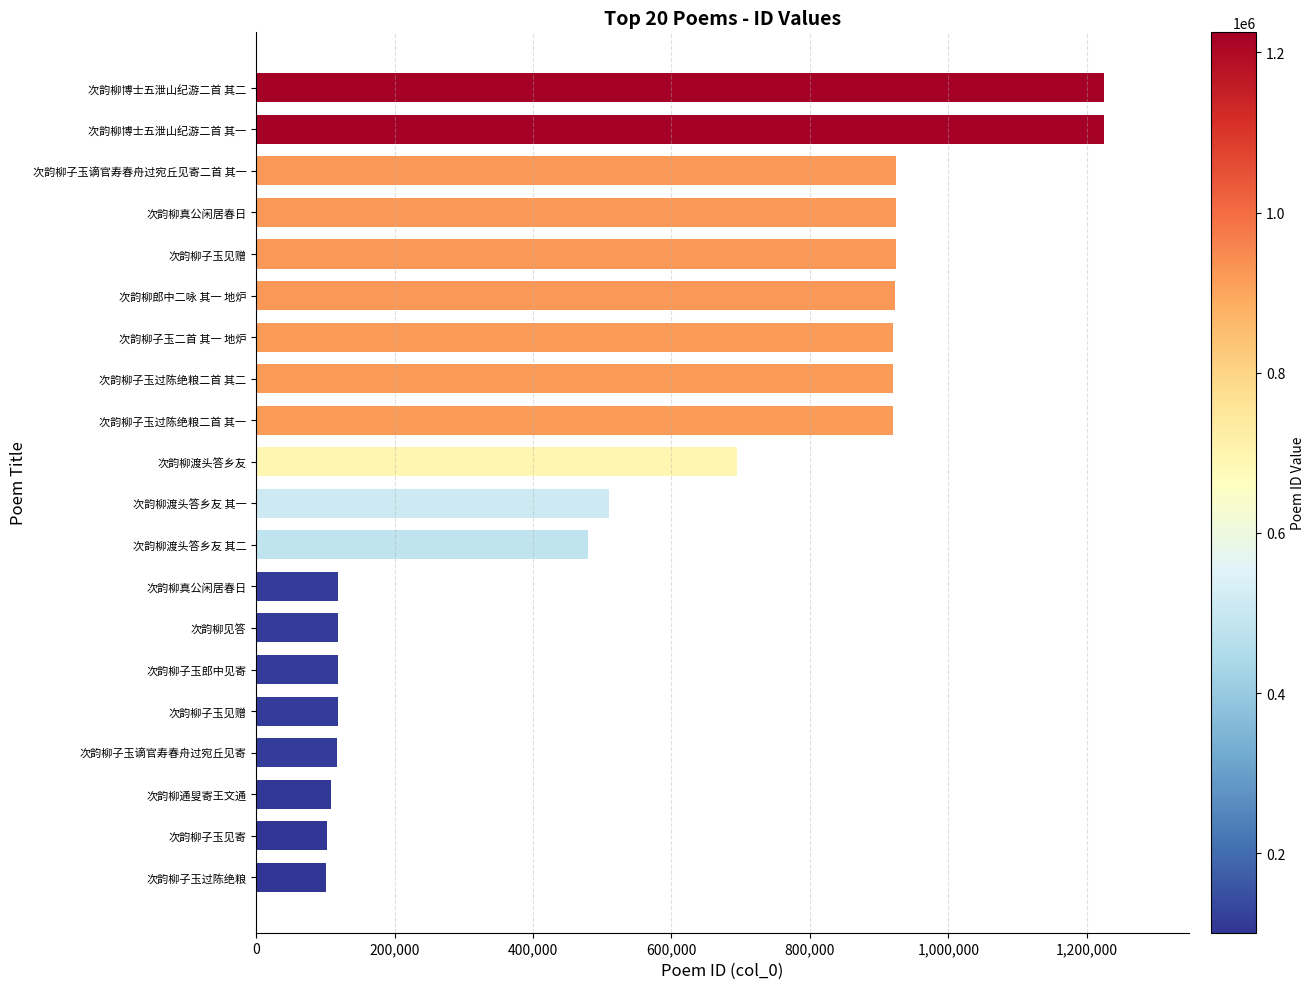

How many distinct data groups are displayed?

1